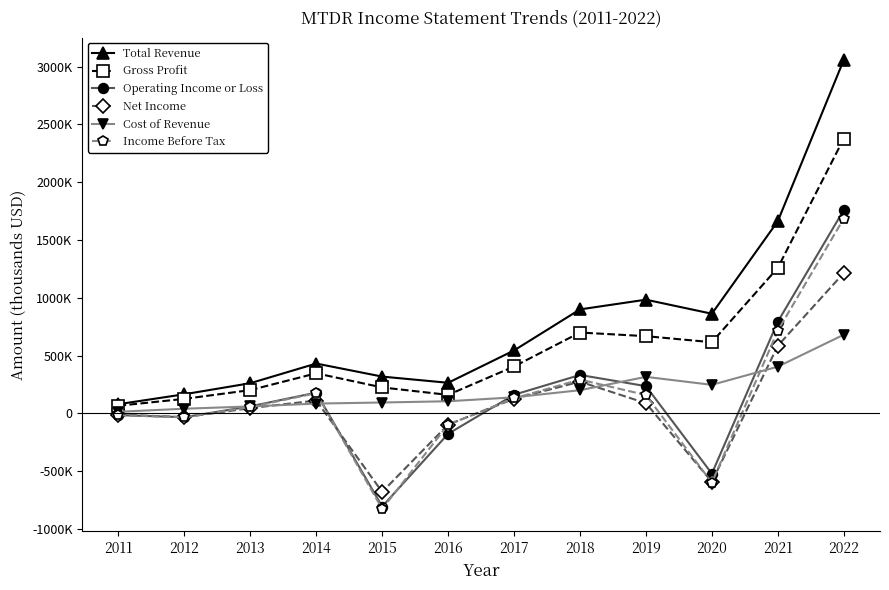

What is the lowest value of the Cost of Revenue series?

13500